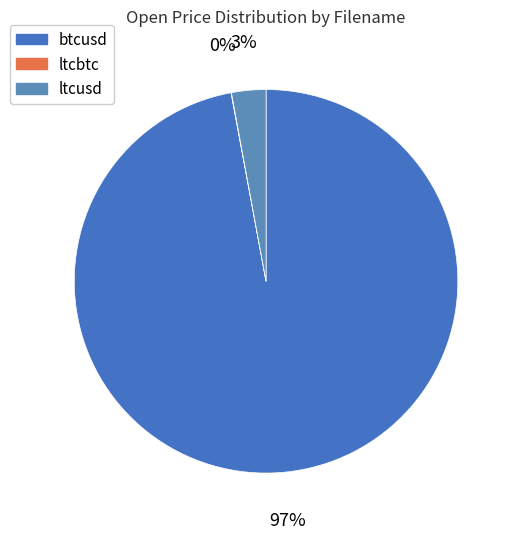

True or false: btcusd accounts for 82% of the total.

False